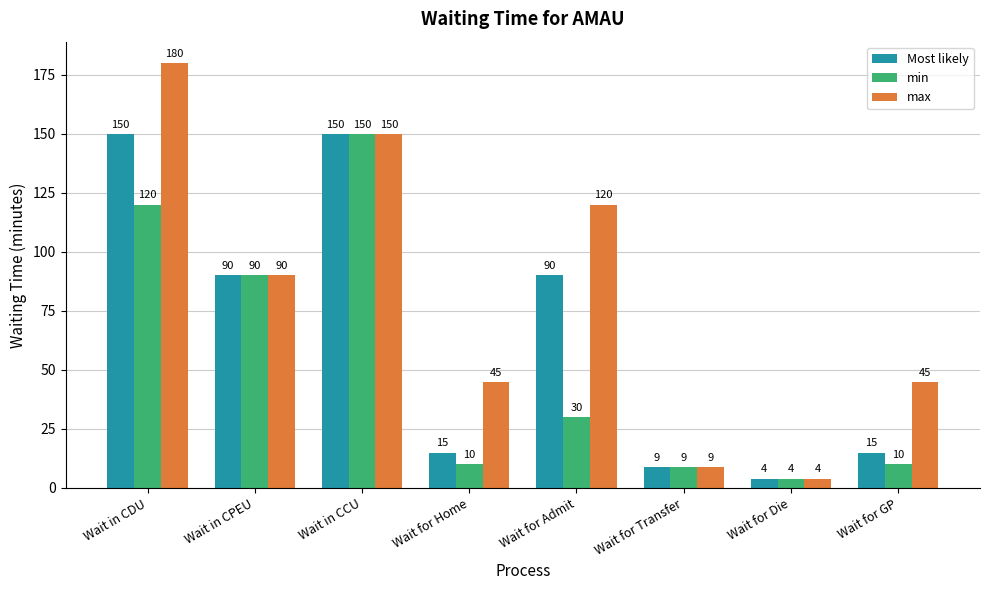

Which series has the largest range (max minus min)?

max